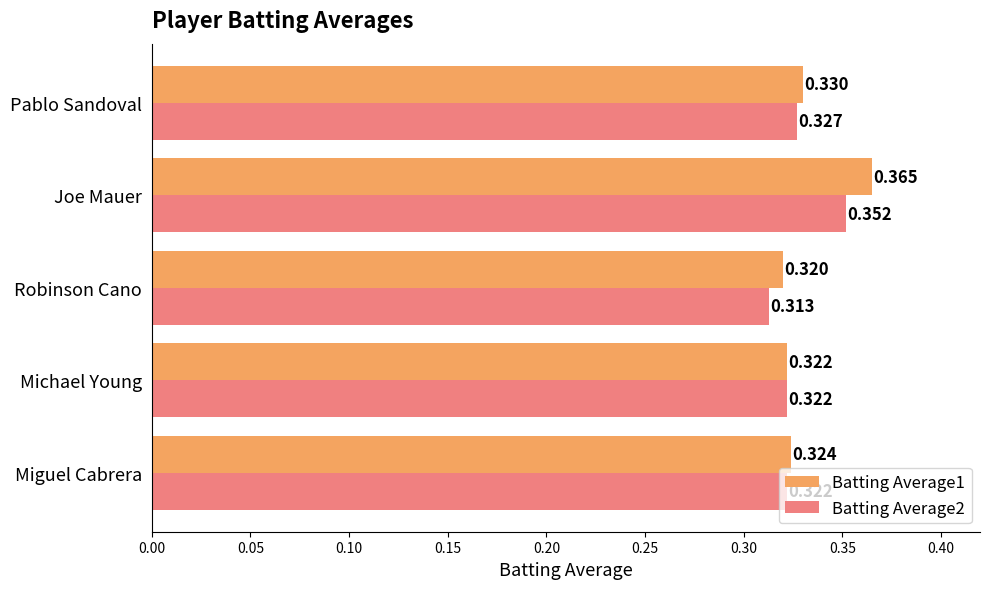

Where is Batting Average2 nearest to the value 0?

Robinson Cano